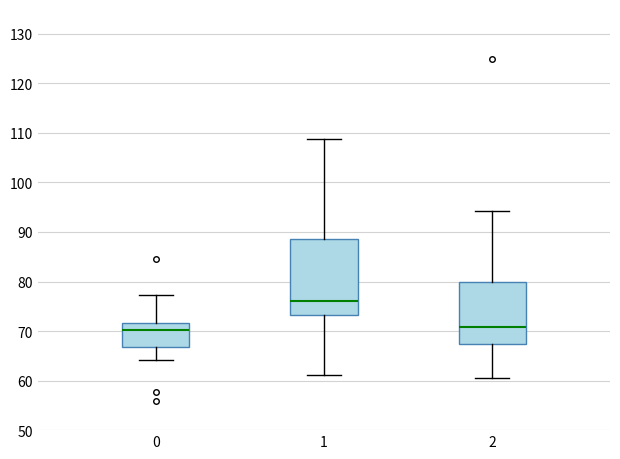

Reading left to right, read every box against the y-axis: the position of its median line, the range the box covers, and the ends of its whiskers. The values are not printed on the chart, so give them approximately, as read against the axis.

0: median 70, box 67 to 72, whiskers 64 to 77
1: median 76, box 73 to 89, whiskers 61 to 109
2: median 71, box 67 to 80, whiskers 61 to 94